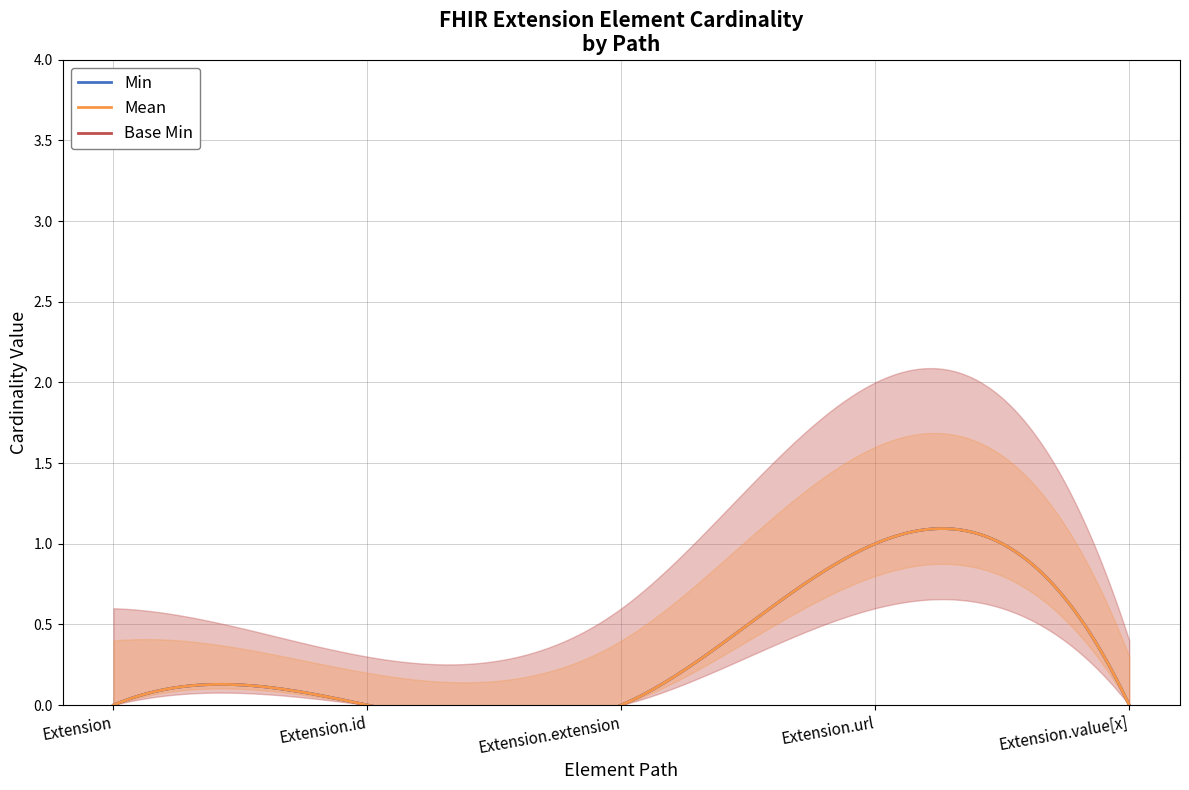

Where is the first local maximum for Base Min?

Extension.url